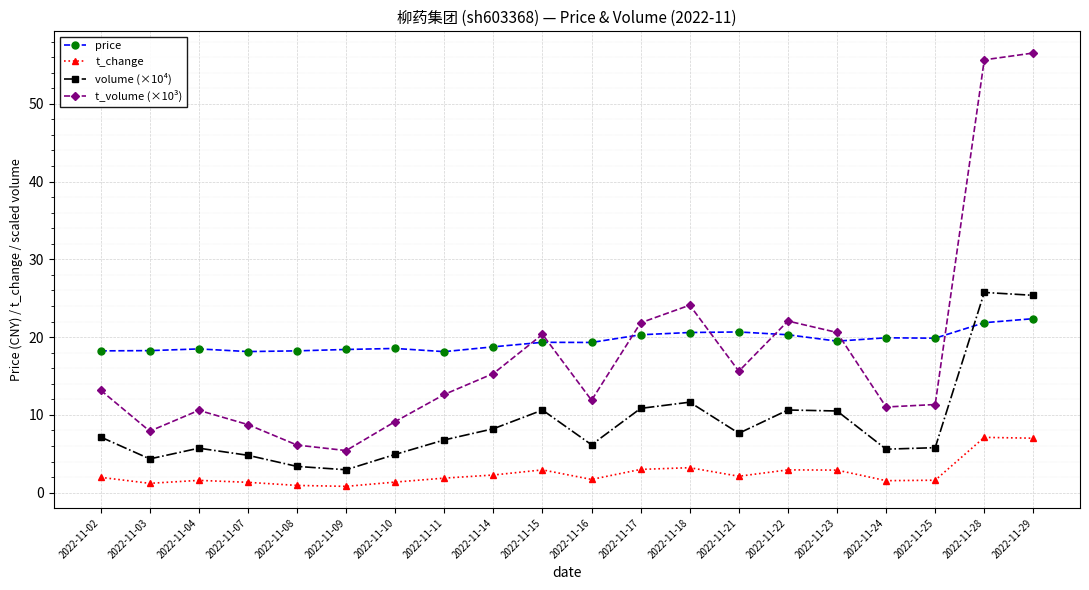

How many data points in t_volume (×10³) are above 13?

10